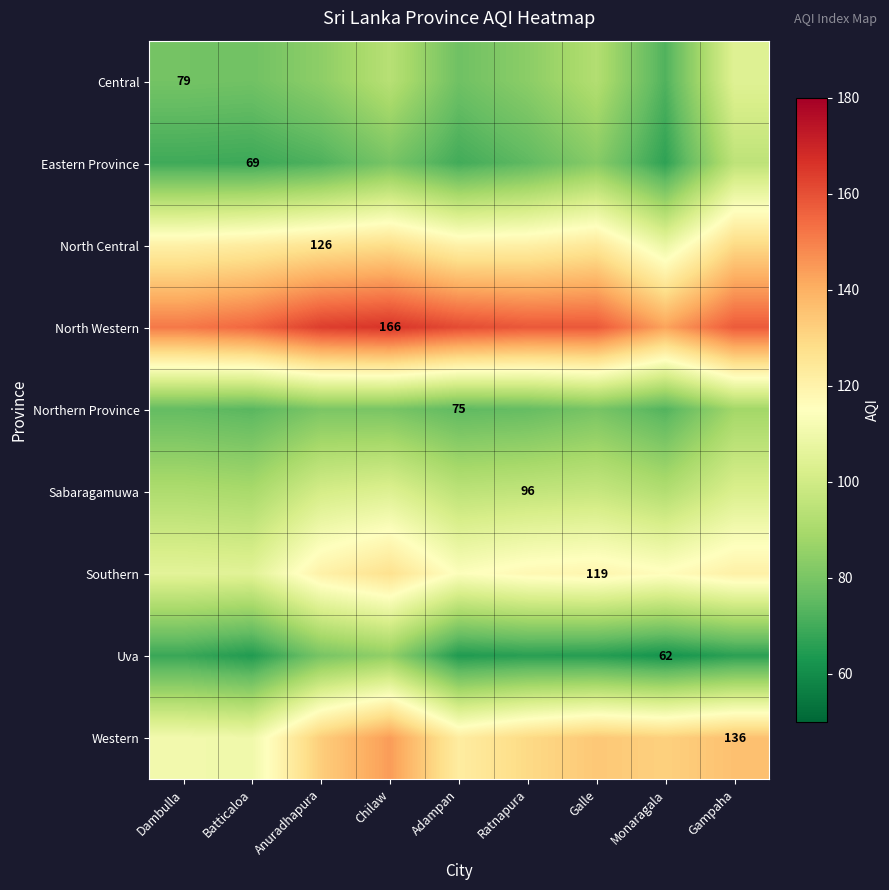

Which category has the lowest value in the Northern Province series?

Monaragala